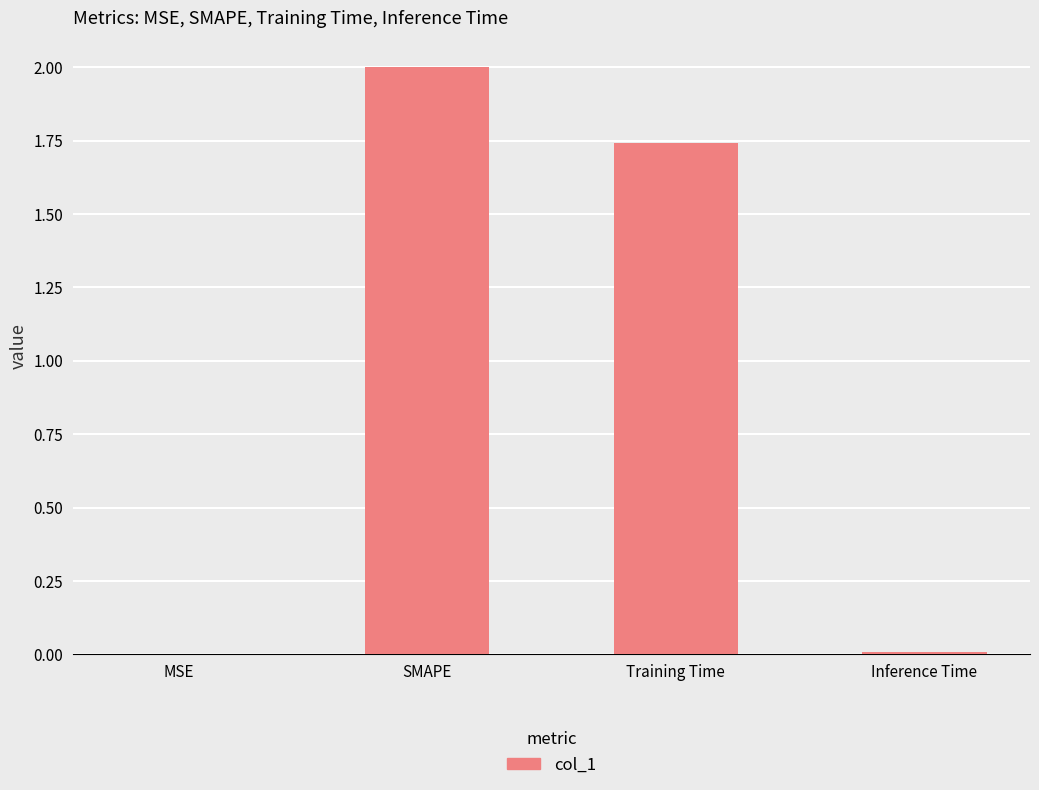

At which category does the chart reach its peak across all series?

SMAPE